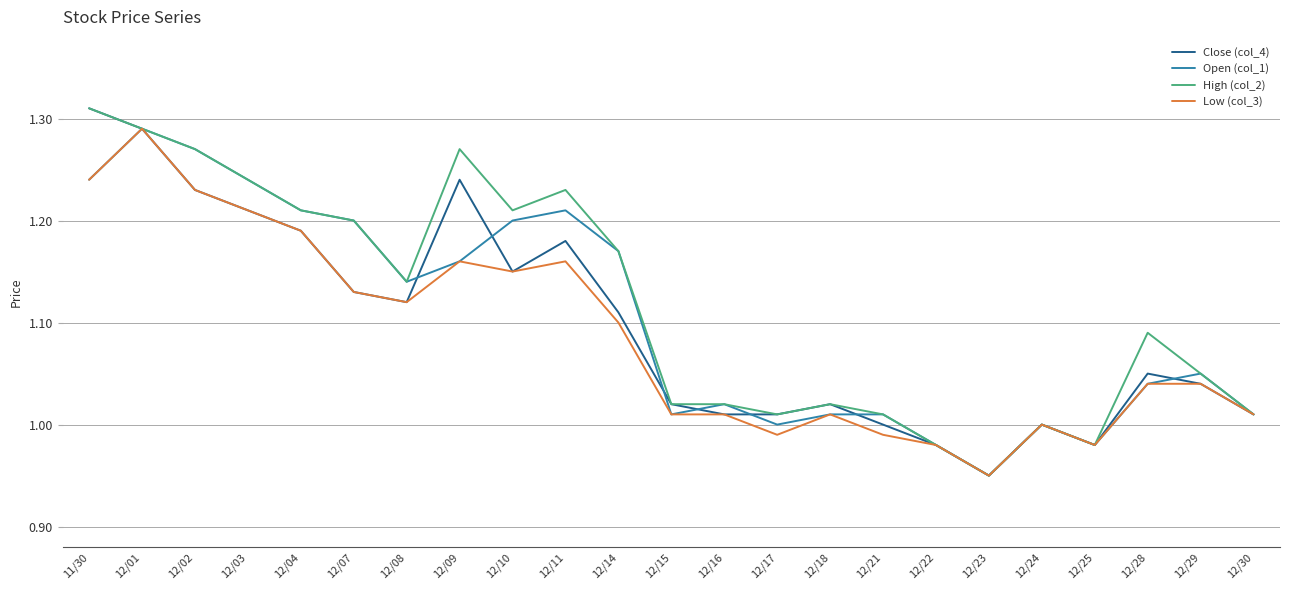

Is the value of Low (col_3) at 12/01 greater than the value of High (col_2) at 12/30?

Yes